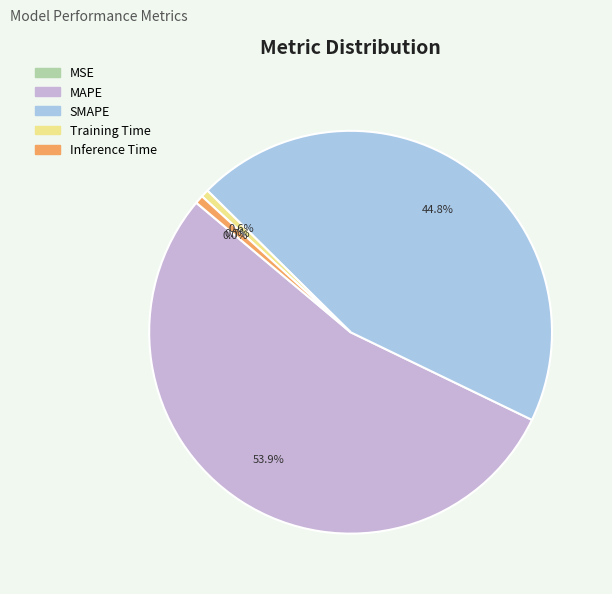

How much of the chart is everything except SMAPE?

55.2%